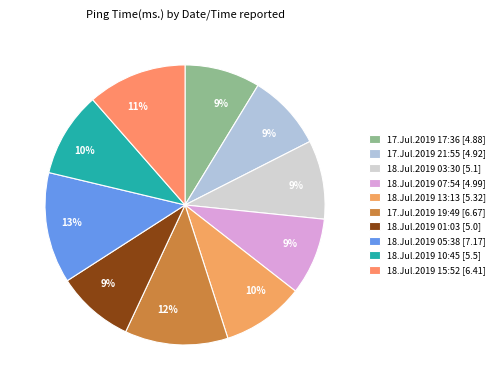

Does 18.Jul.2019 03:30 represent more than half of the total?

No